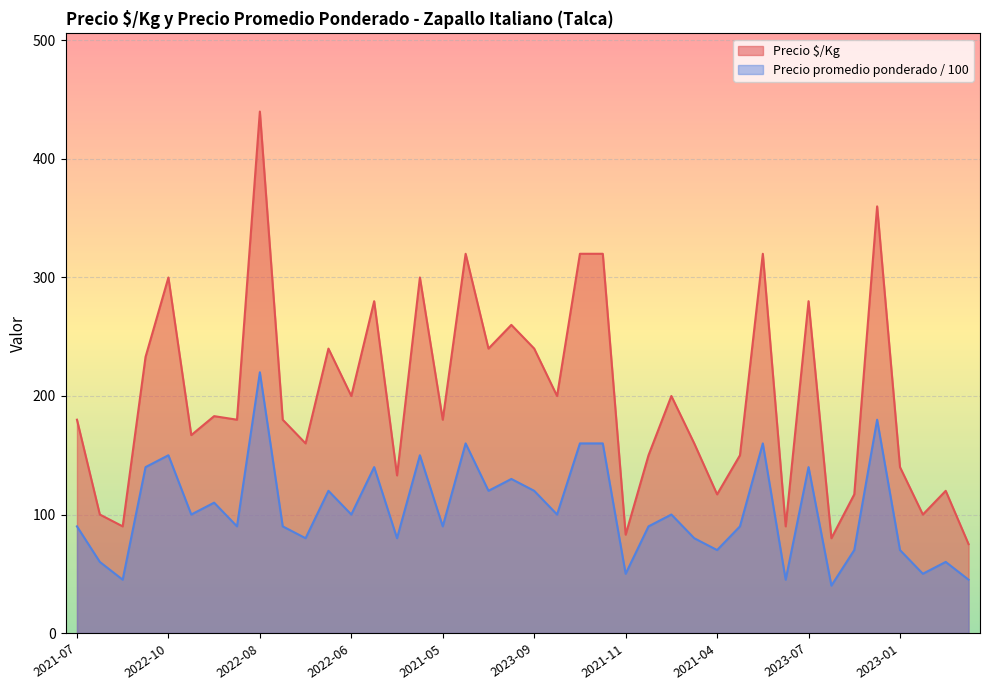

What is the total value across all series at 2023-07?

420